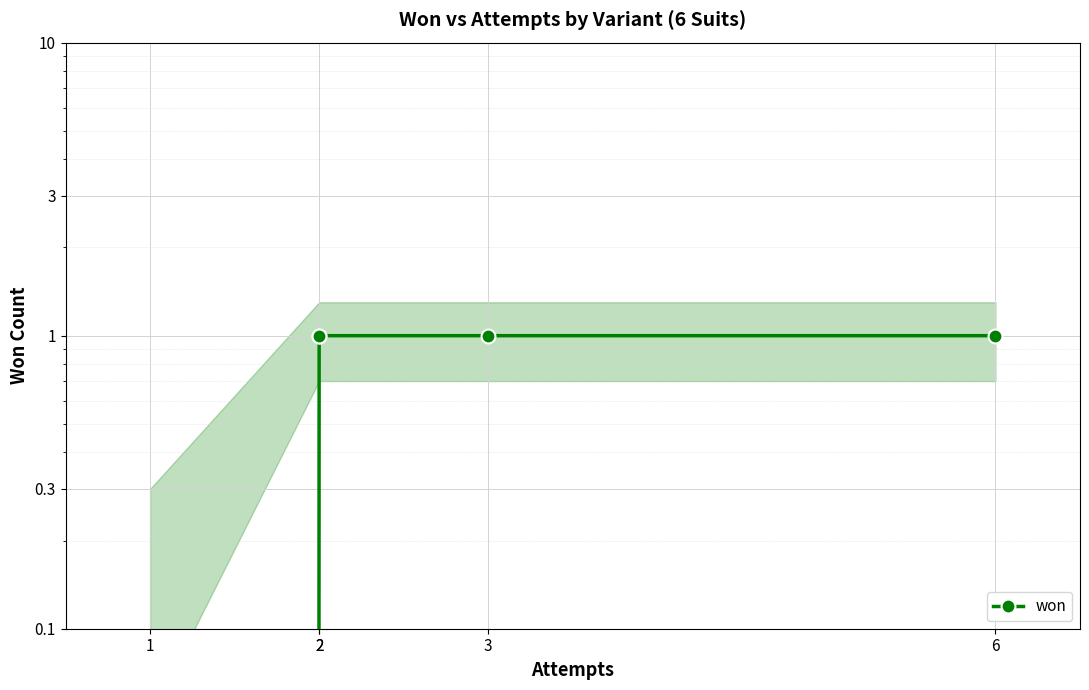

Between 3 and 1, which is larger?

3